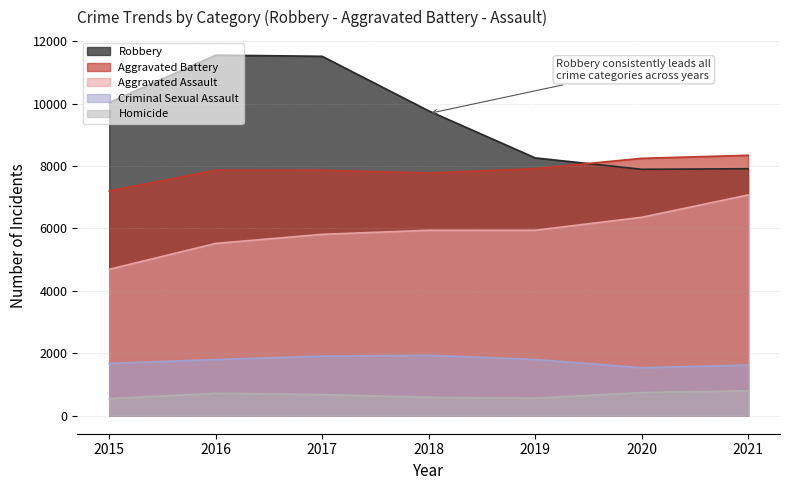

True or false: Aggravated Battery has more than 0 interior local peaks.

True